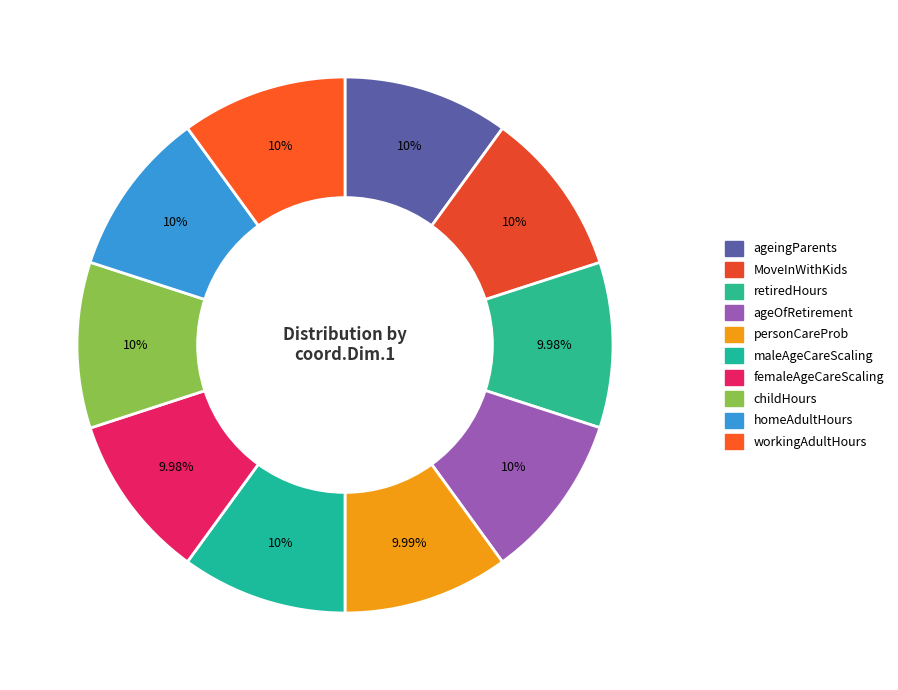

To the nearest percent, what portion does ageingParents represent?

10%